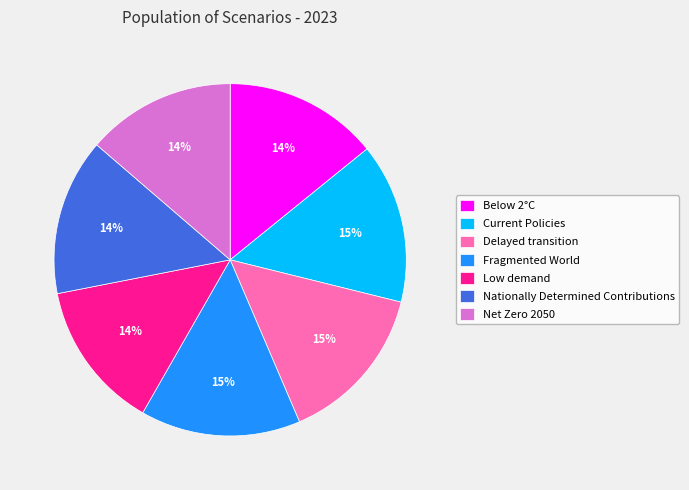

True or false: Fragmented World accounts for 1% of the total.

False